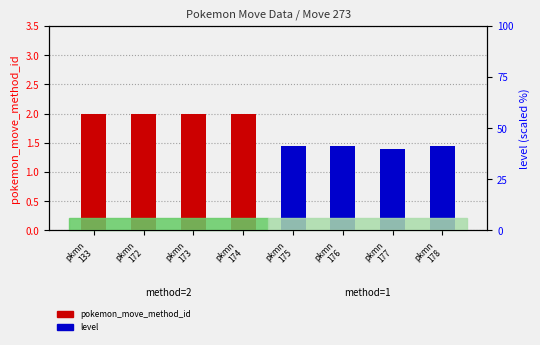

What is the value of the pokemon_move_method_id bar at the 3rd from the left?

2.0